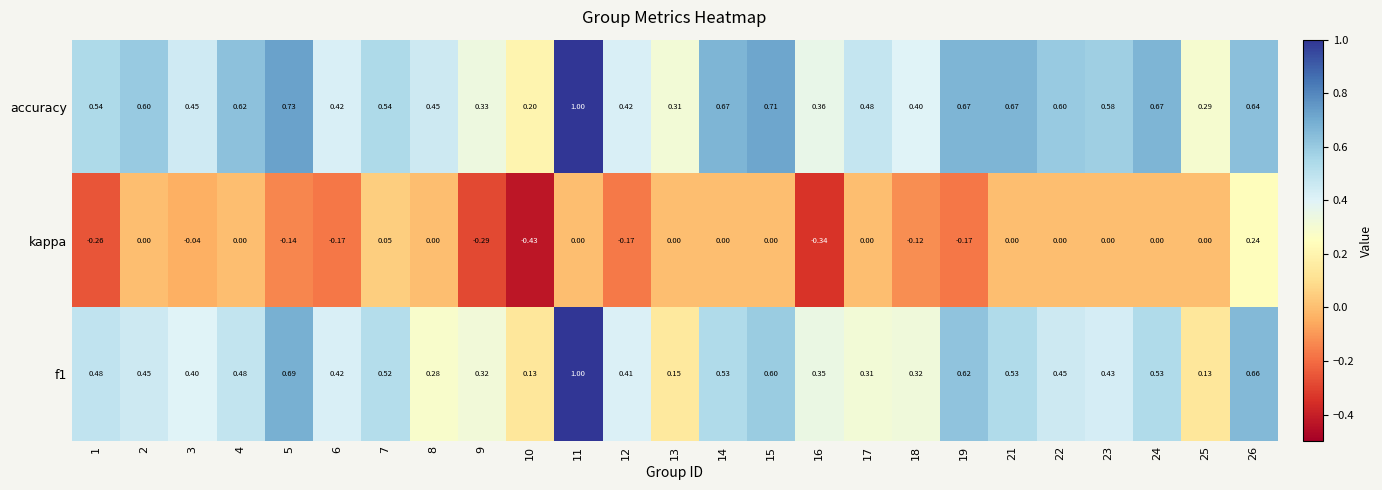

Between 3 and 10, which series saw the biggest shift?

kappa